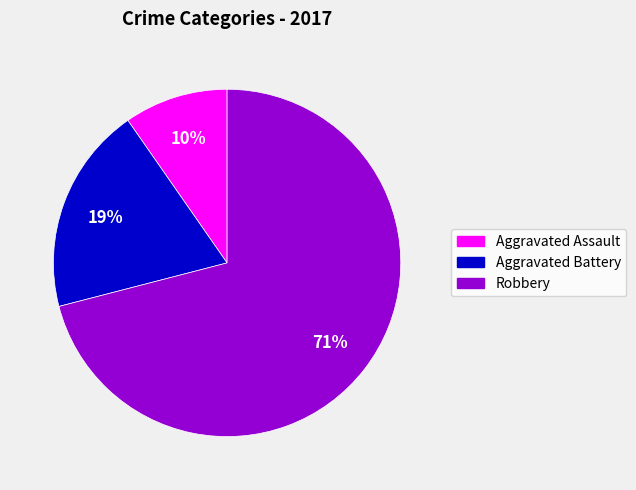

The Aggravated Battery slice represents 34% of the pie. True or false?

False